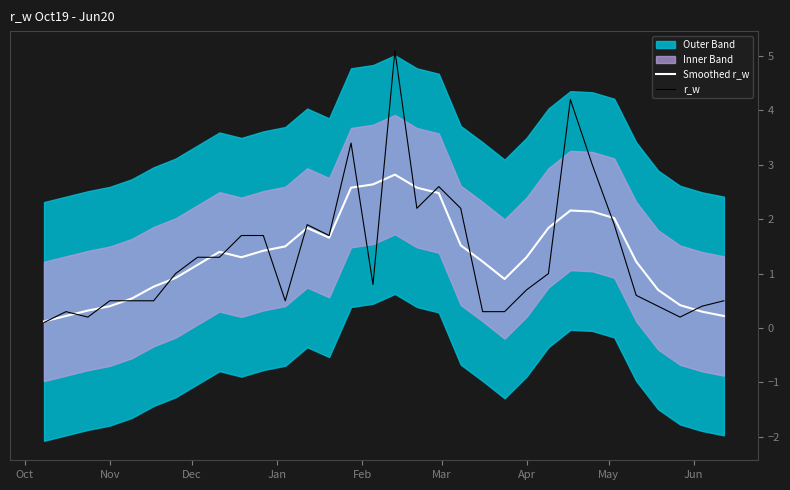

What is the label of the 8th point from the left?

May